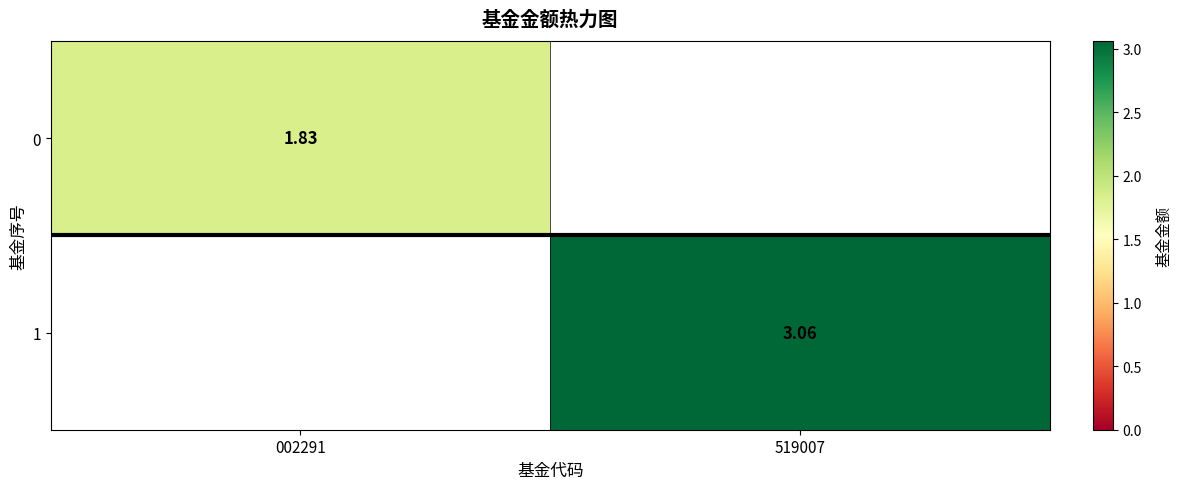

How many categories are shown in the chart?

2